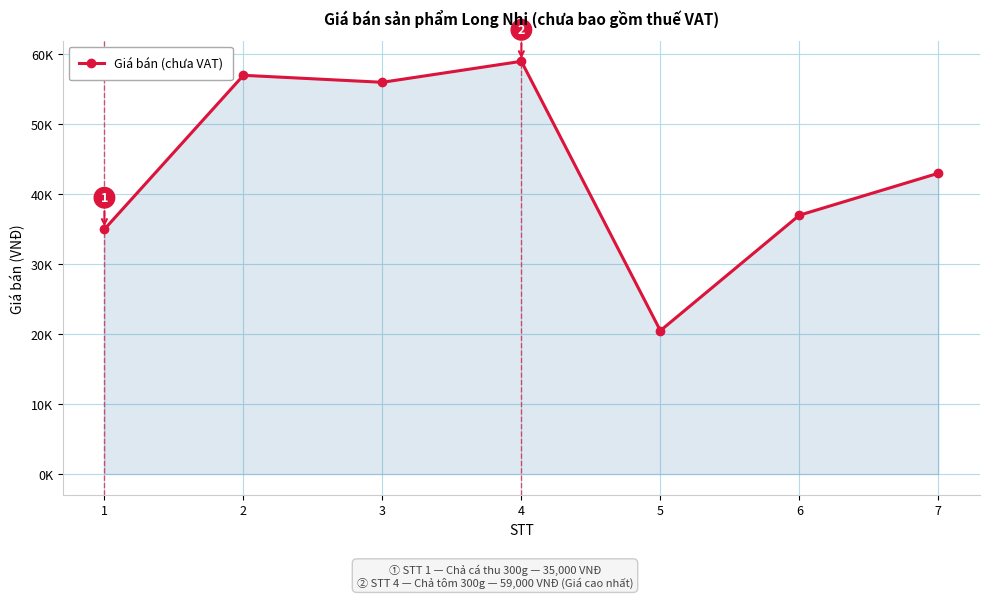

Rank the categories by value from highest to lowest.

4, 2, 3, 7, 6, 1, 5